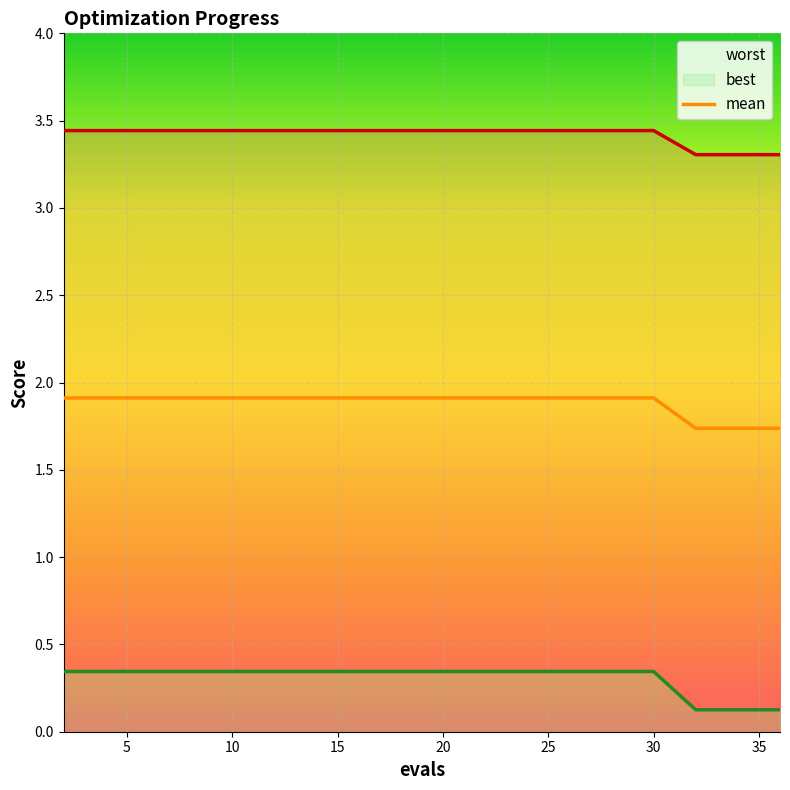

What is the value of the best point at the 12th from the left?

0.3